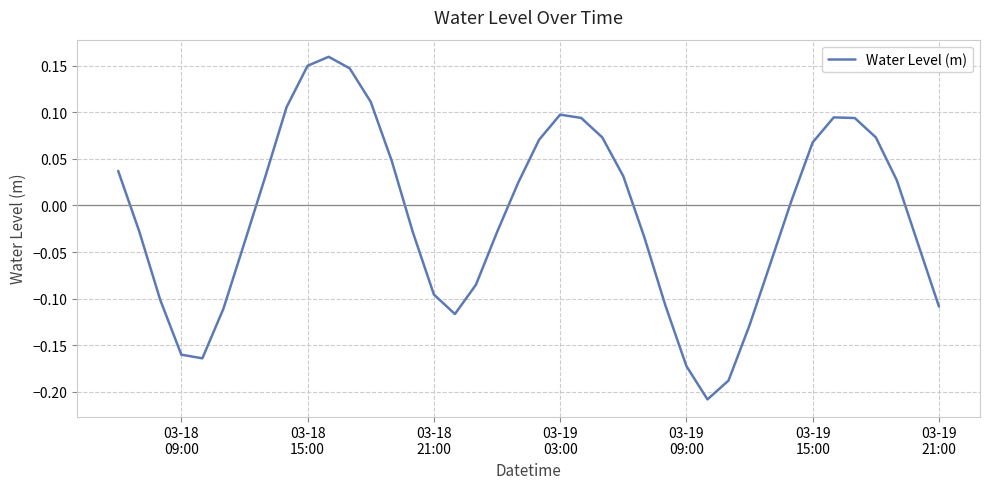

What is the difference between the maximum and minimum values?

0.4